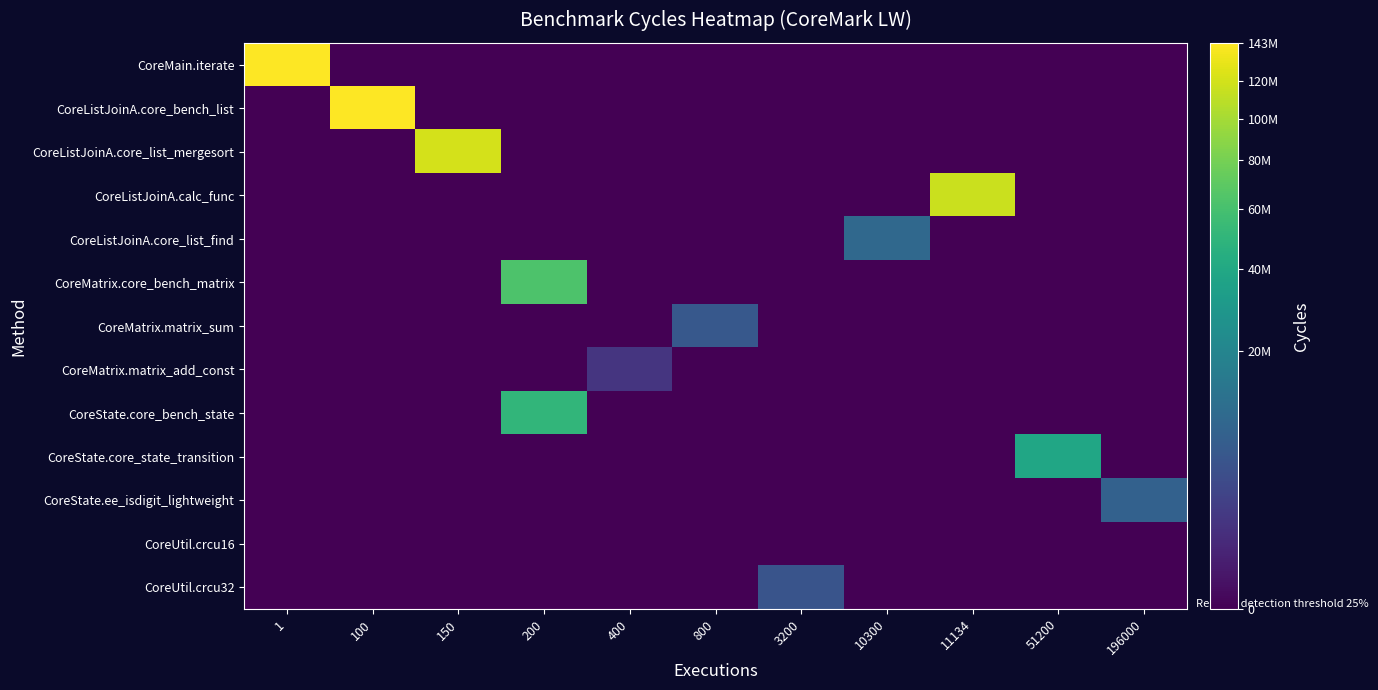

What is the difference between the highest and lowest values at 3200?

4943984